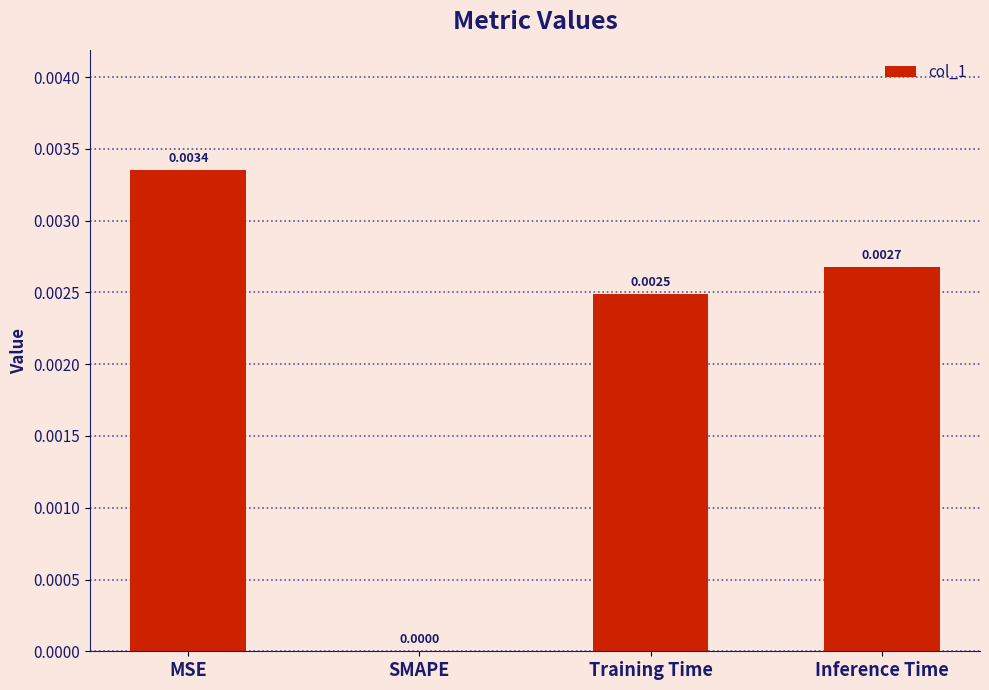

Between MSE and Inference Time, which is larger?

MSE